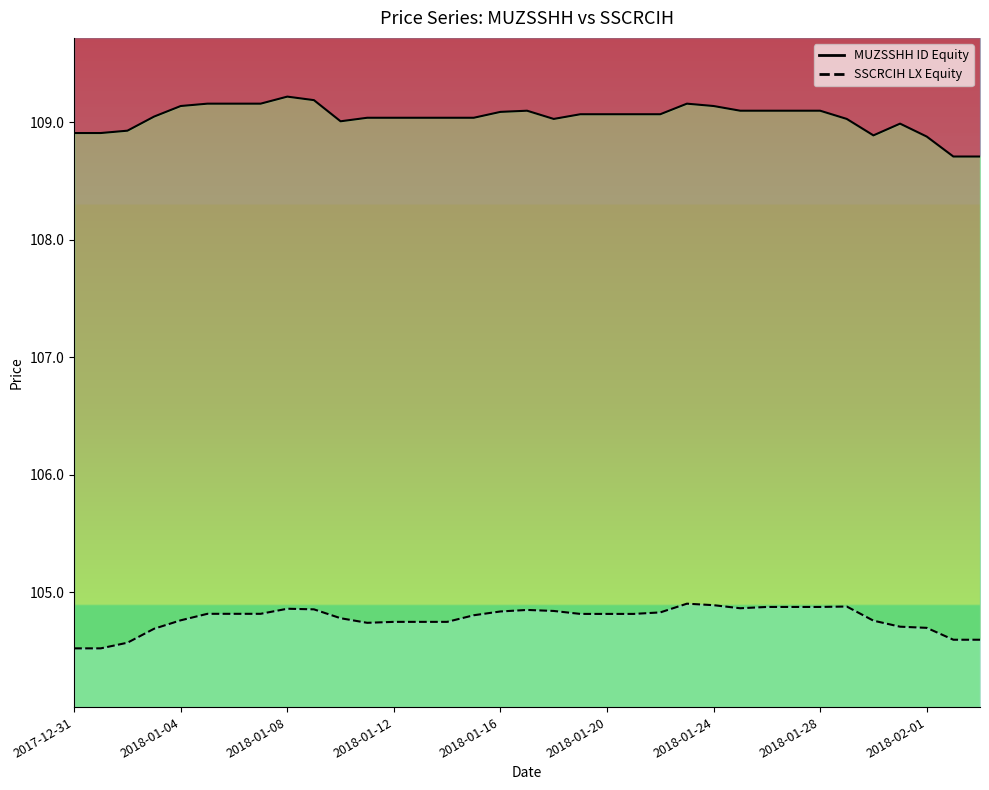

What is the value of the SSCRCIH LX Equity point at the 7th from the left?

104.8